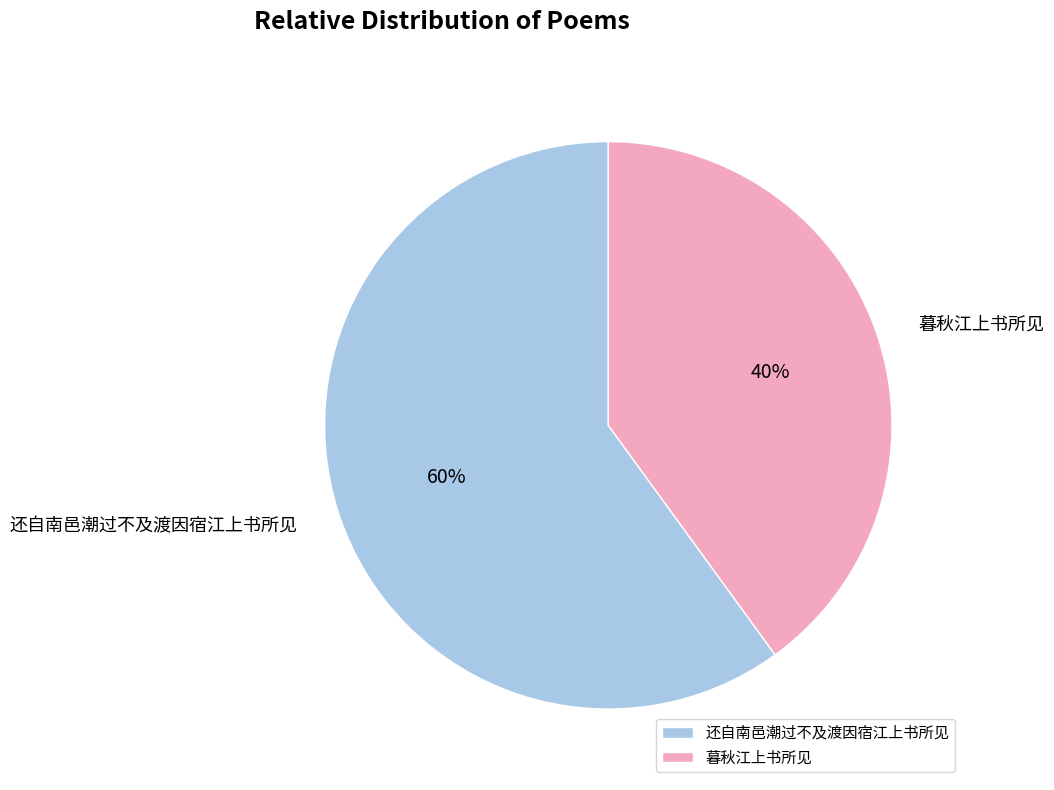

Rank the categories by value from highest to lowest.

还自南邑潮过不及渡因宿江上书所见, 暮秋江上书所见